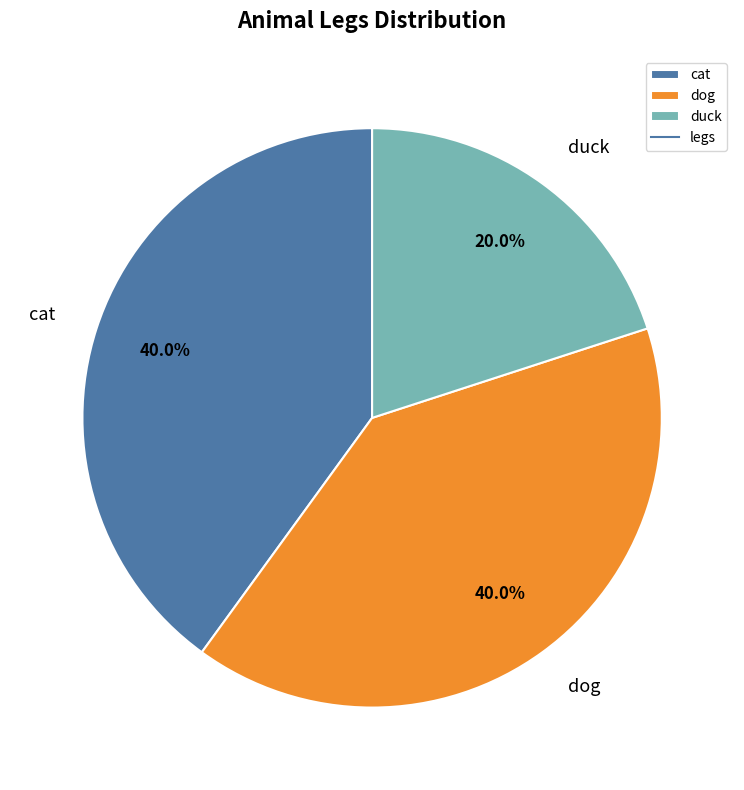

True or false: cat accounts for 40% of the total.

True